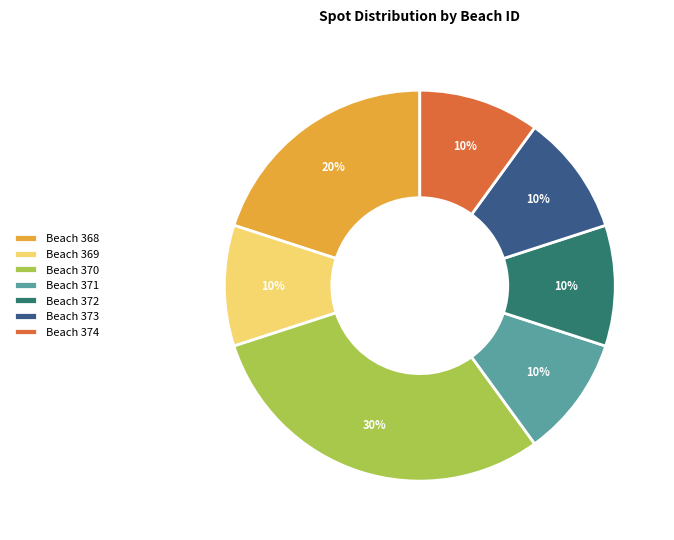

Is it true that Beach 369 is 10% of the pie?

True